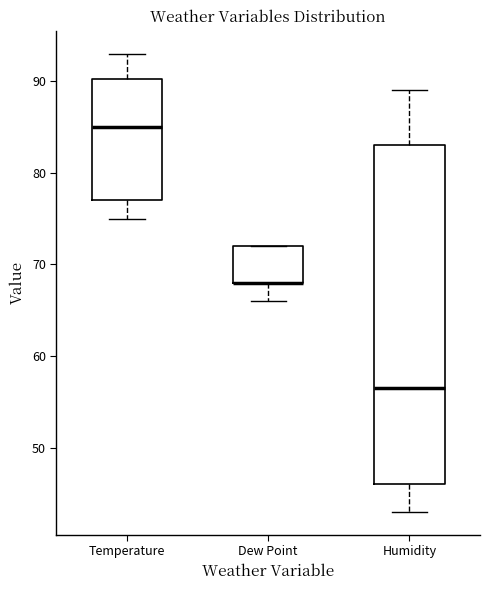

Comparing the boxes themselves (not the whiskers), which one is the tallest?

Humidity